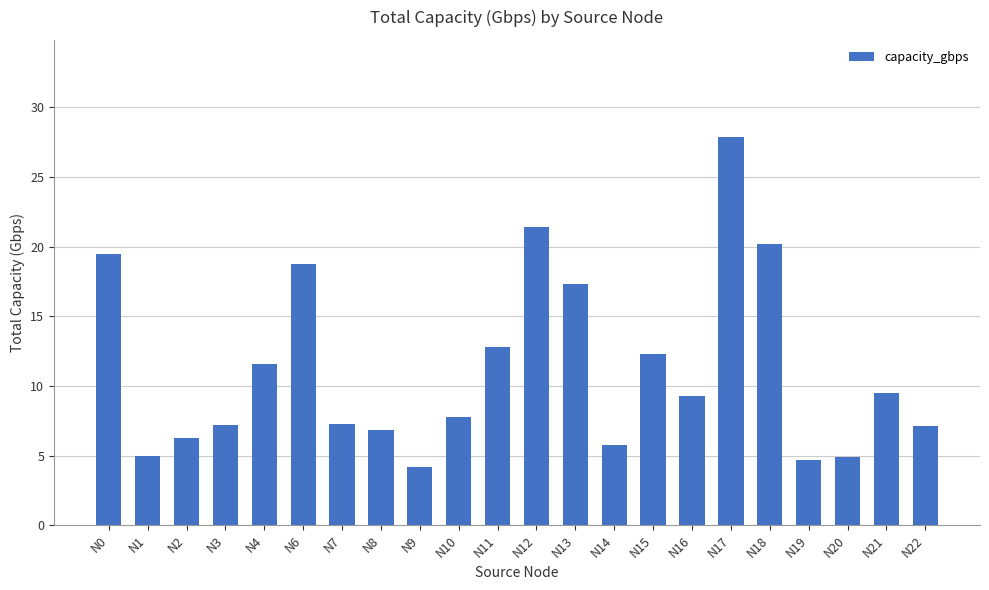

The chart shows a value of 7.0 at N19. True or false?

False